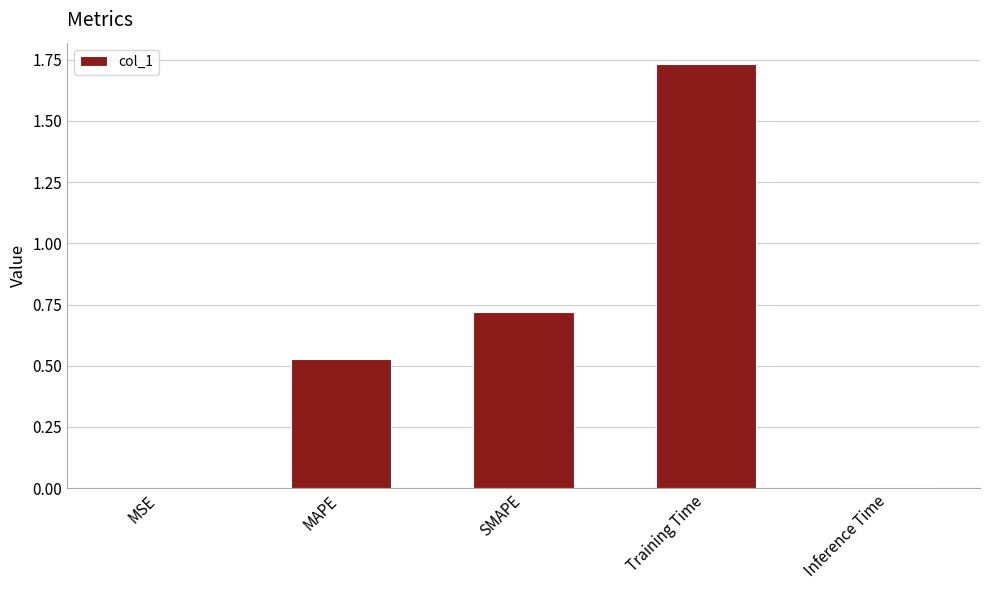

What is the sum of all values?

3.0